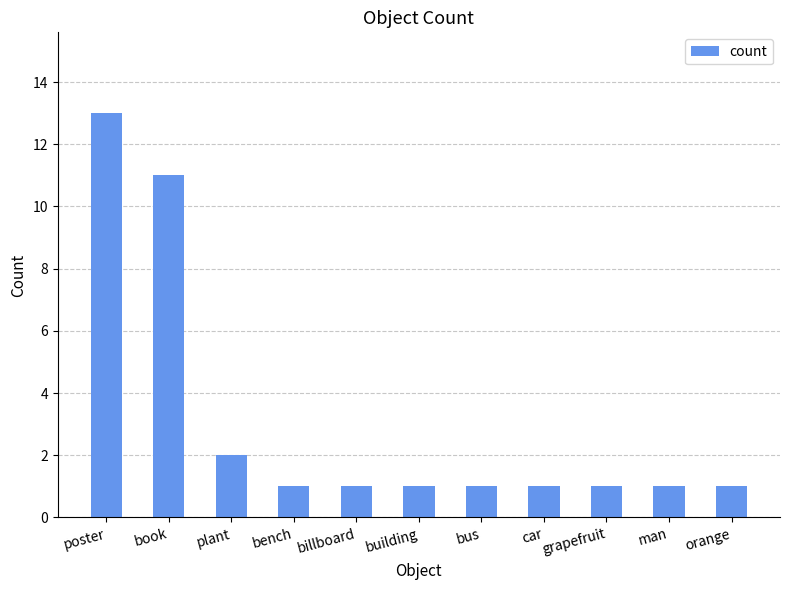

What is the greatest value displayed?

13